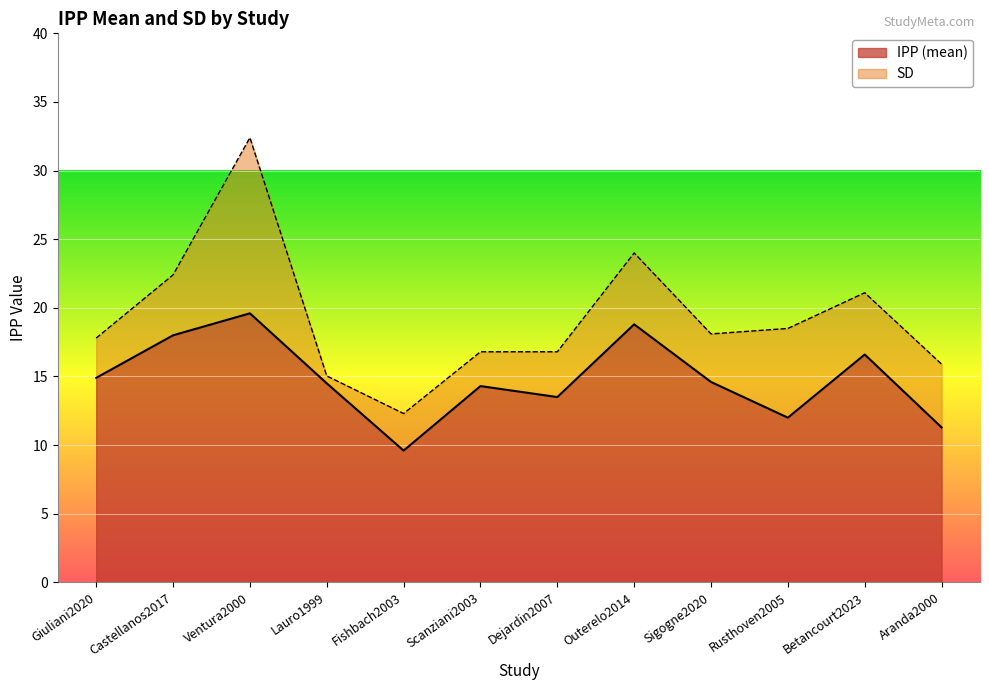

What is the minimum value shown in the chart?

9.6